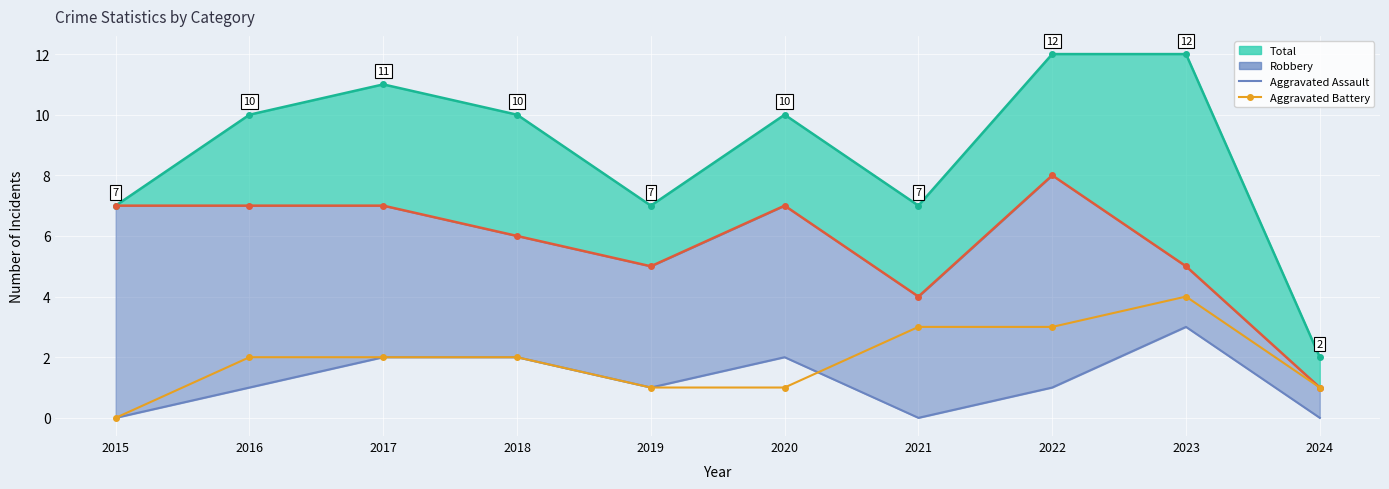

What is the difference between the maximum and minimum values in the Aggravated Assault series?

3